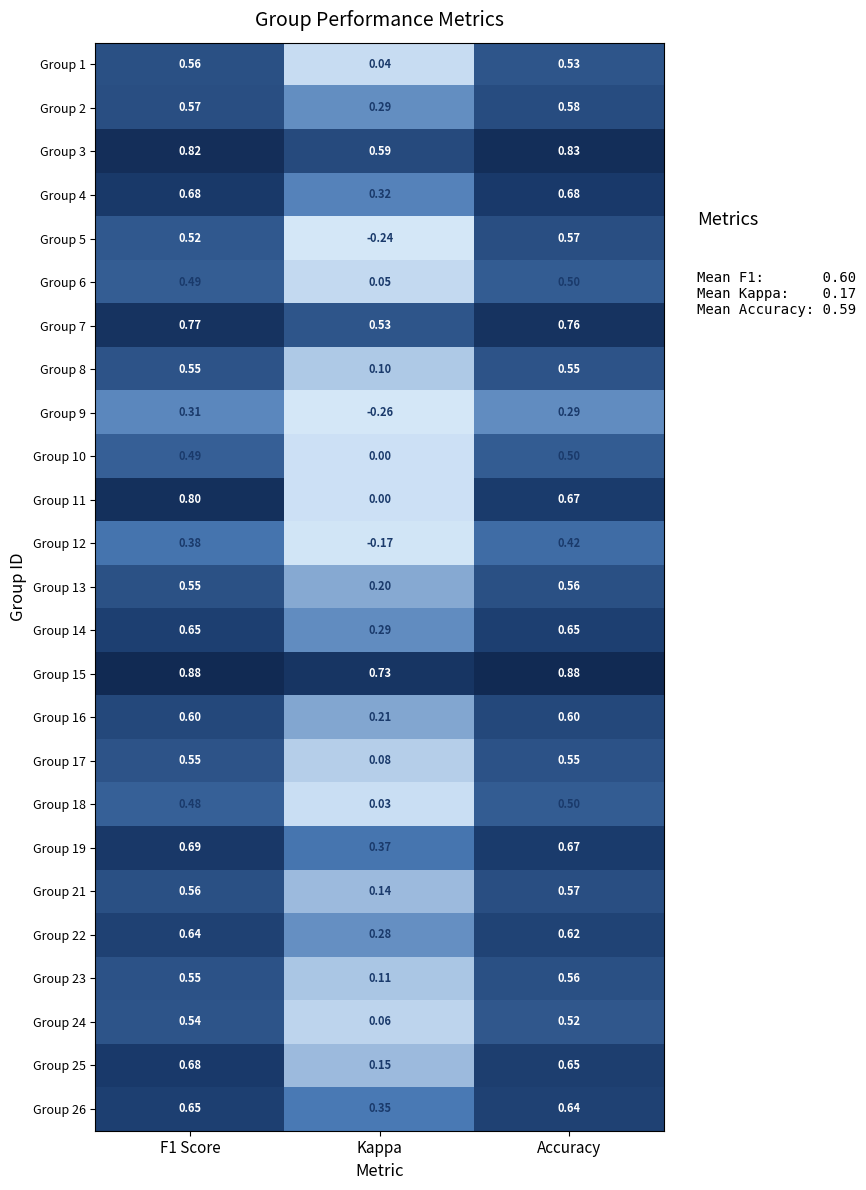

Where is Group 25 nearest to the value 0?

Kappa